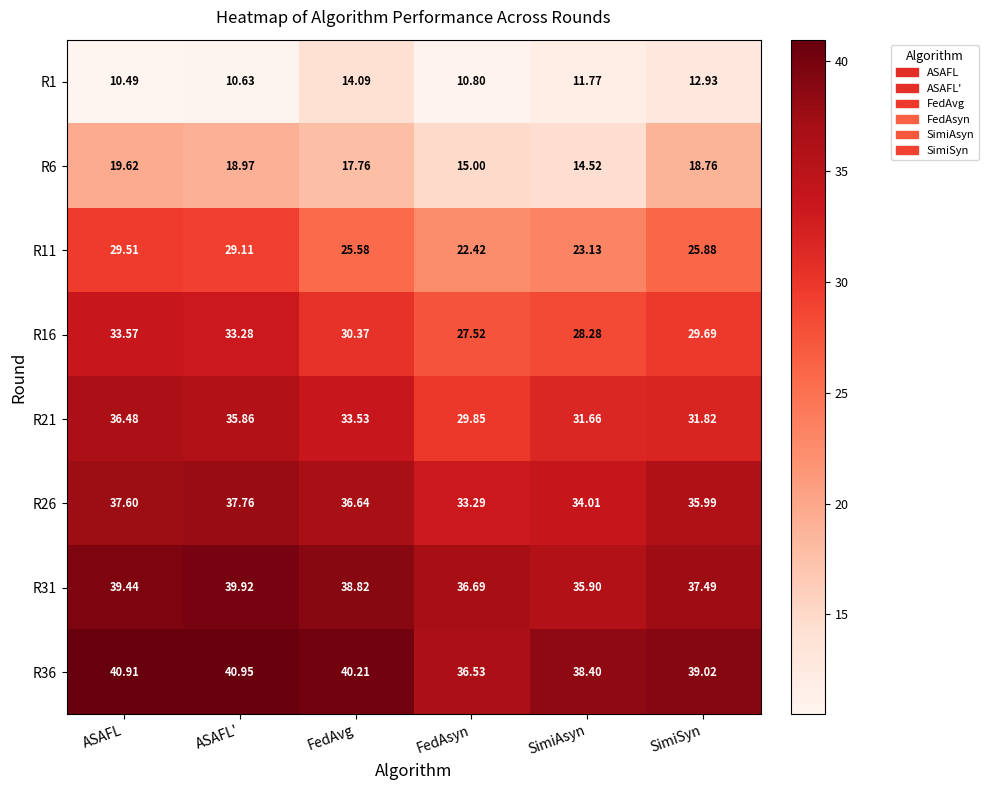

At which category does the chart reach its peak across all series?

ASAFL'